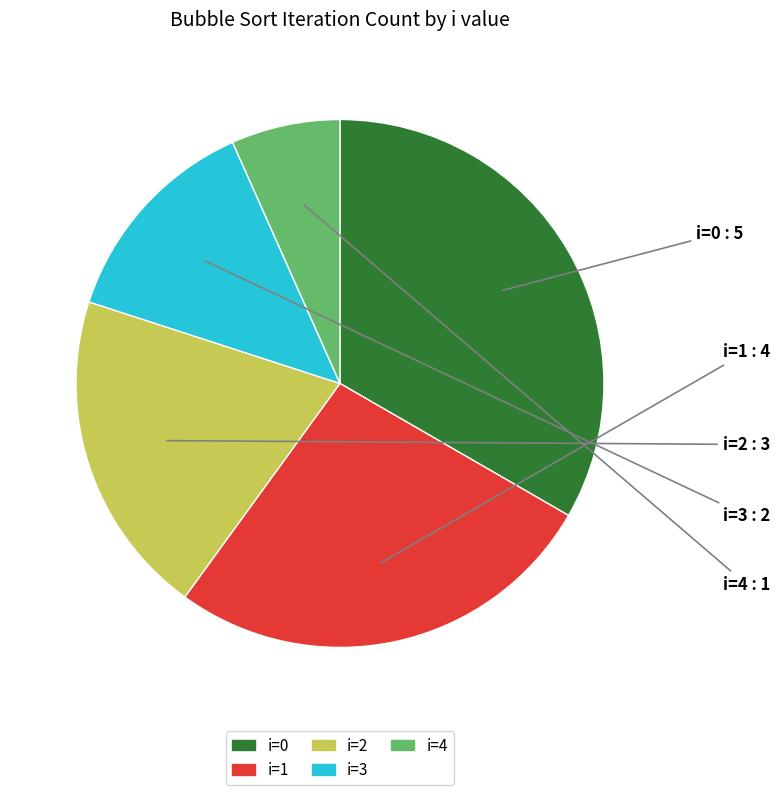

The i=0 slice represents 28% of the pie. True or false?

False